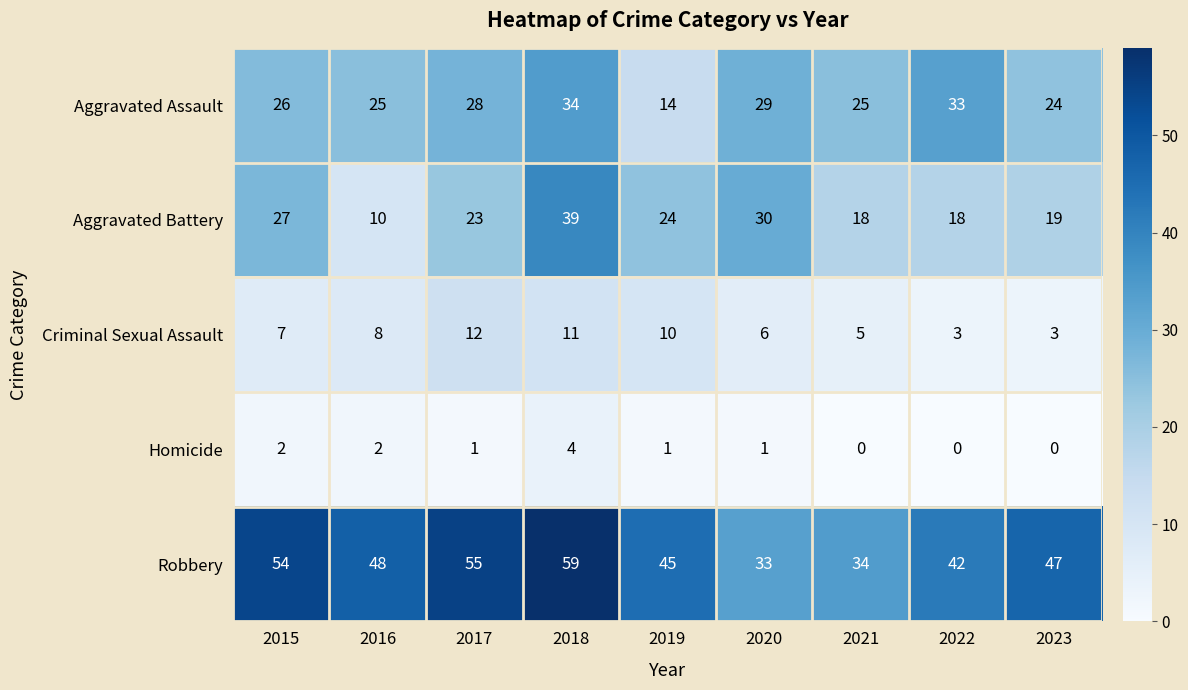

What is the spread (max minus min) of values at 2023?

47